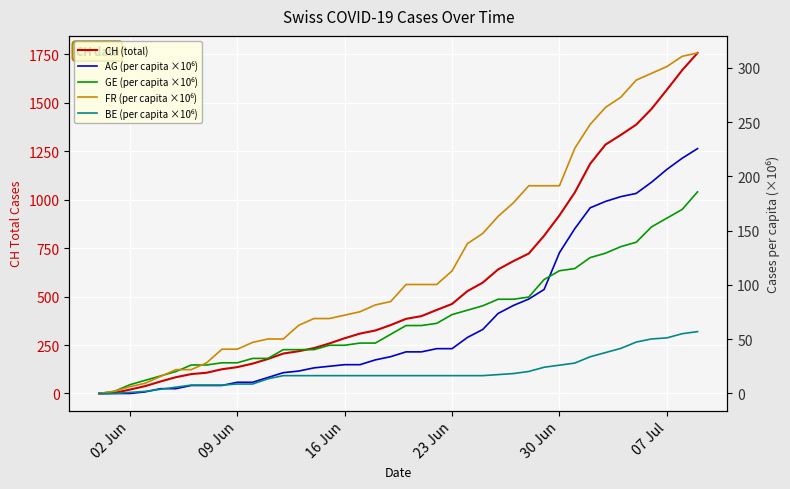

How many series are shown in this chart?

5